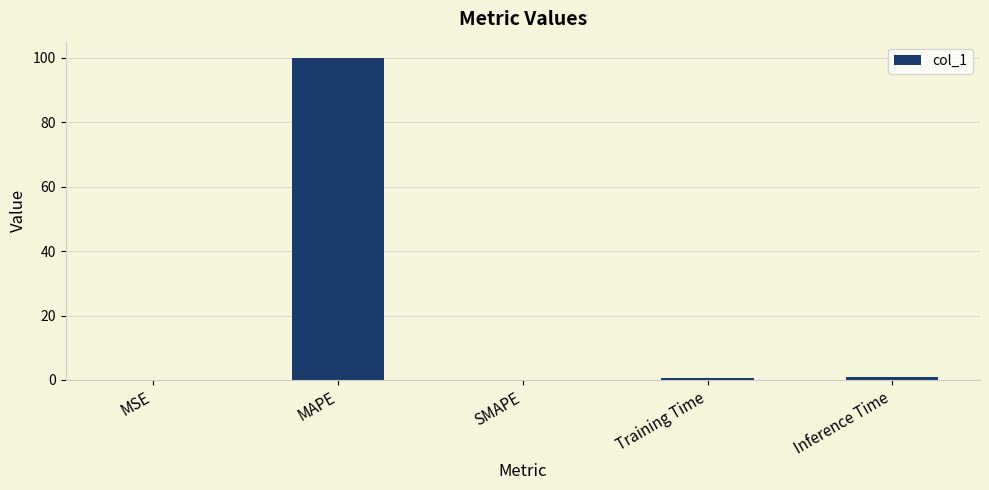

Count the number of data series in this chart.

1